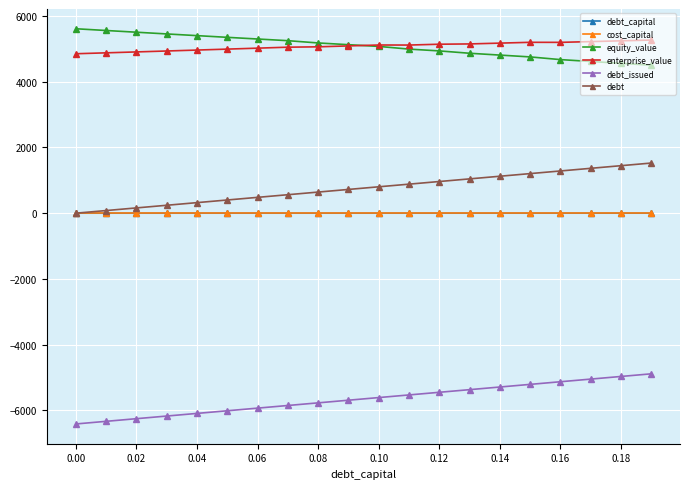

What is the smallest value displayed?

-6410.9